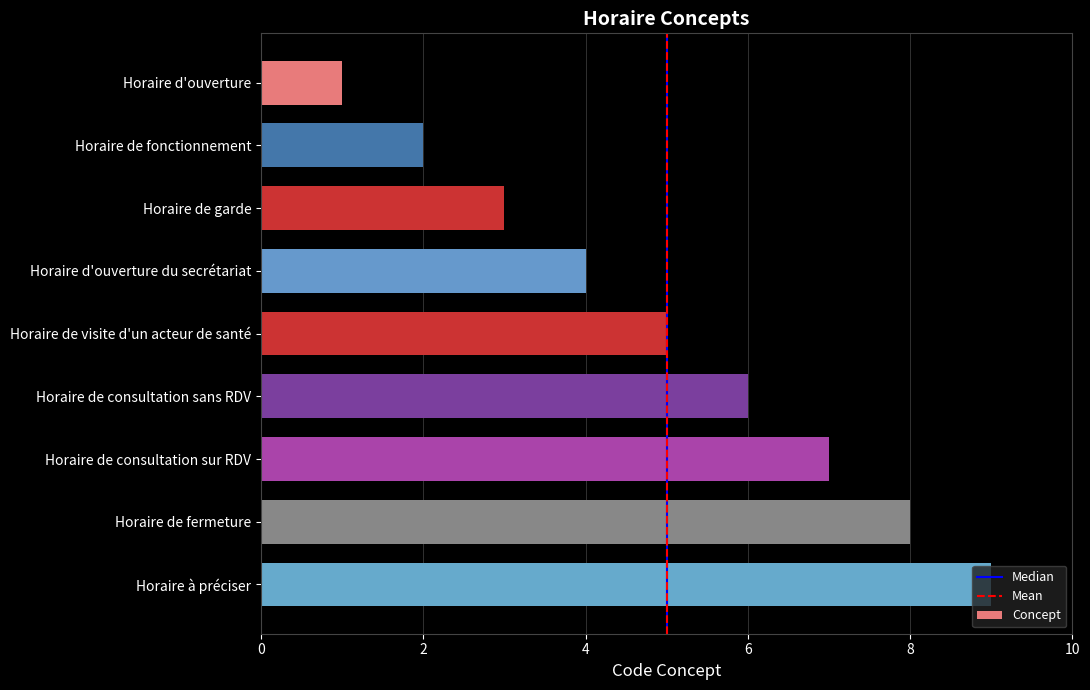

Which category has the lowest value across all series?

Horaire d'ouverture